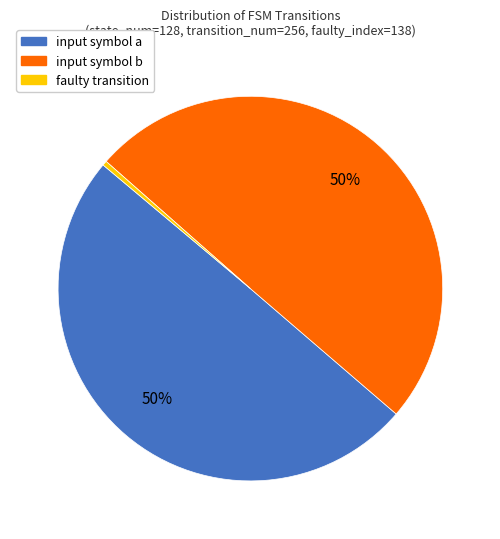

To the nearest percent, what percentage of the pie is input symbol a?

50%